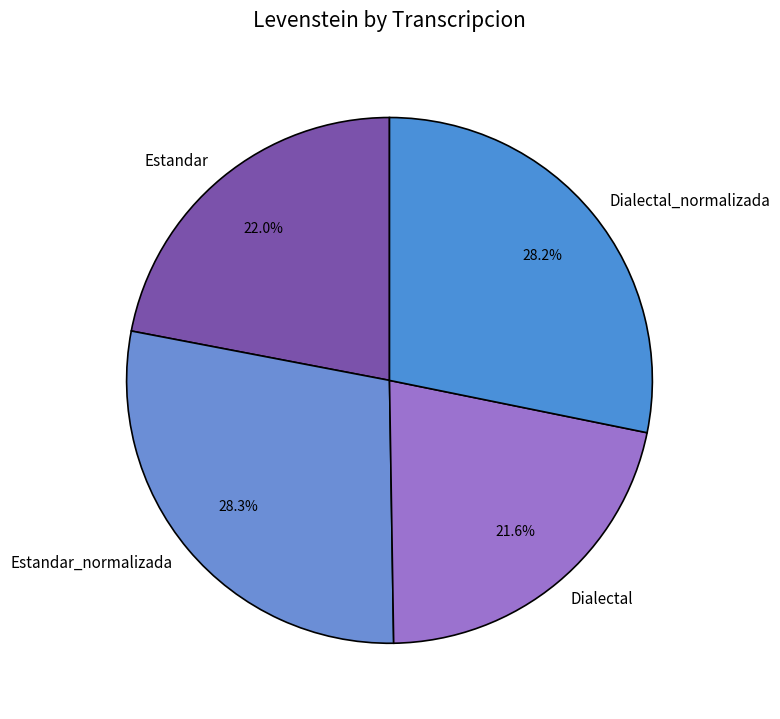

Does Dialectal_normalizada account for over 50% of the chart?

No